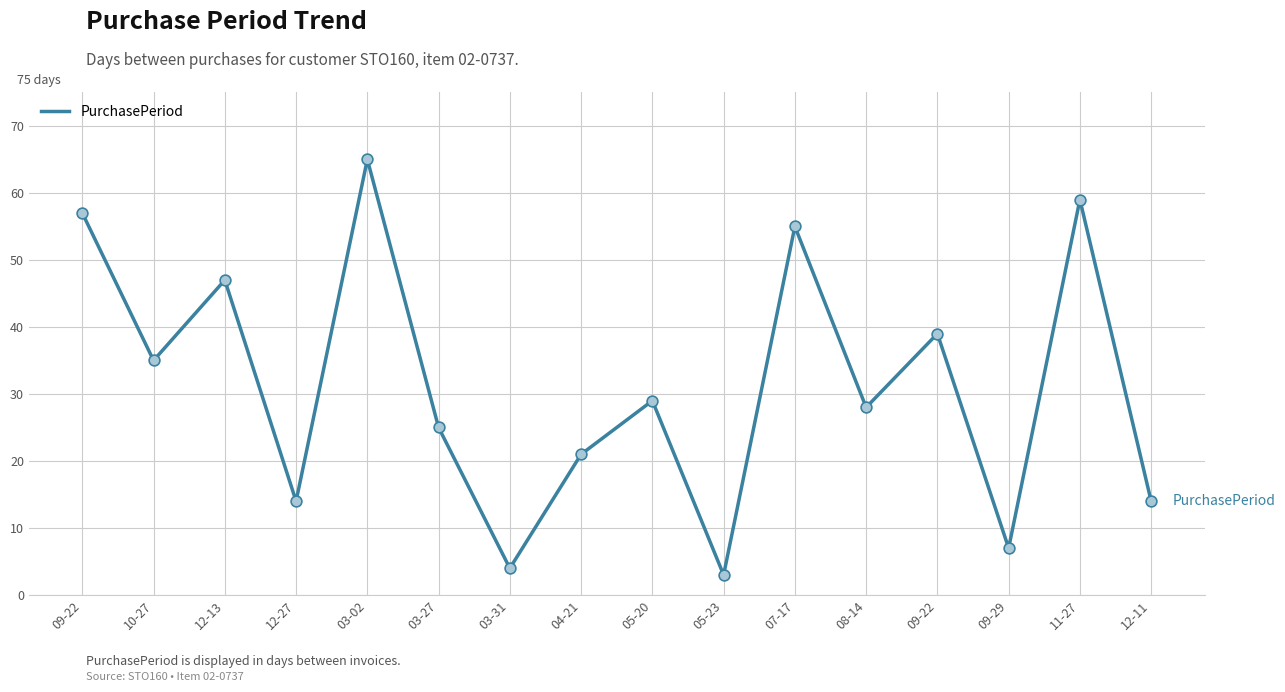

What is the change in value from 10-27 to 03-27?

-10